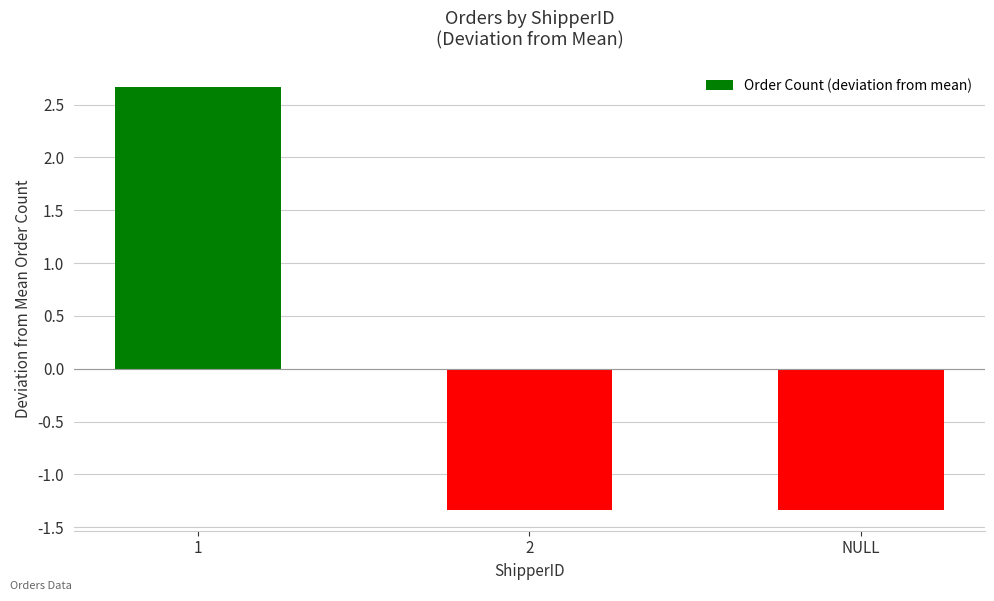

What is the approximate value at 2?

-1.3